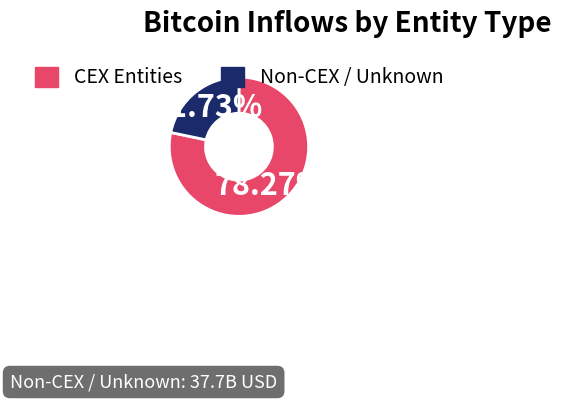

Which category has the biggest portion of the pie?

CEX Entities